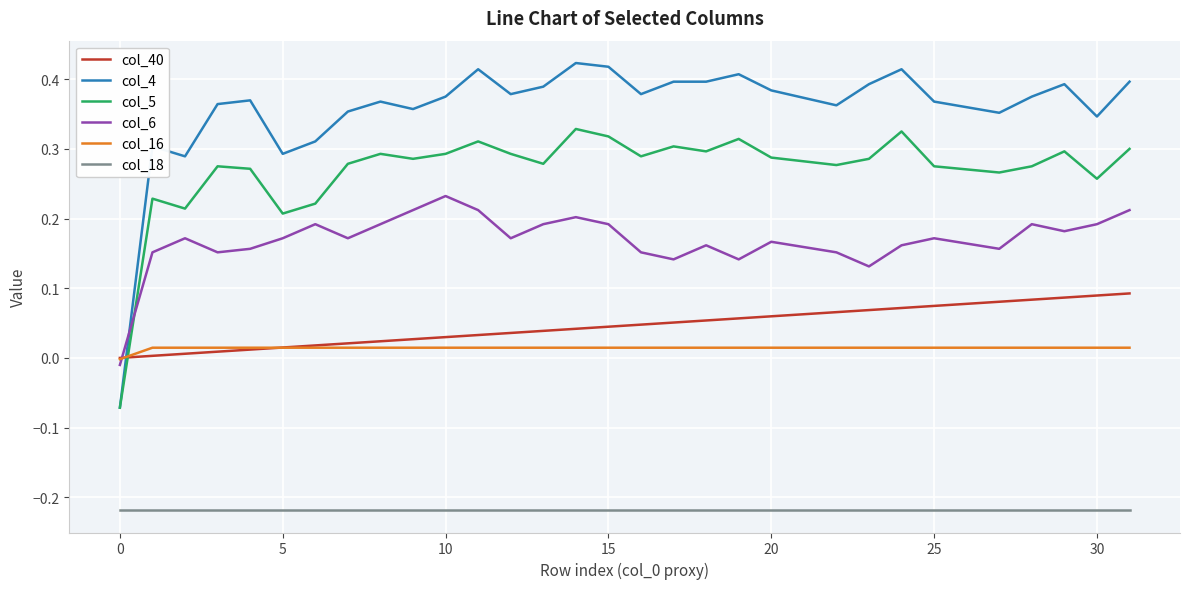

Which series has the largest total across all categories?

col_4